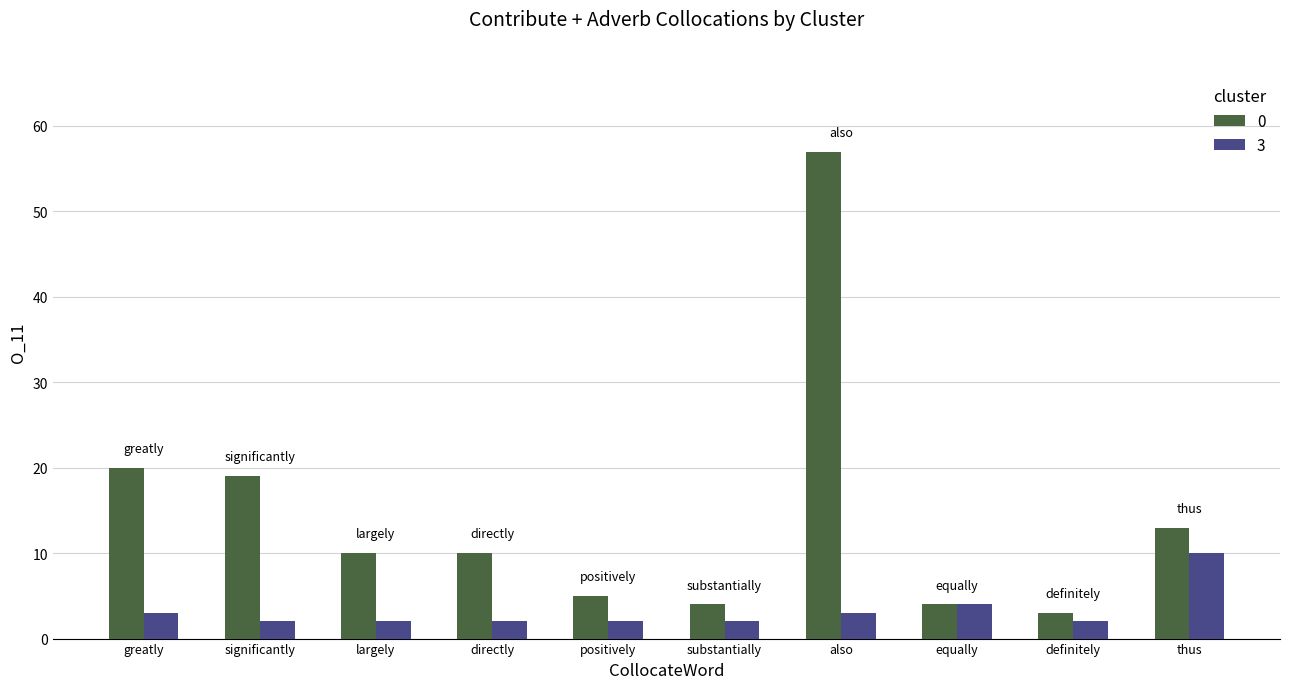

What is the spread (max minus min) of values at largely?

8